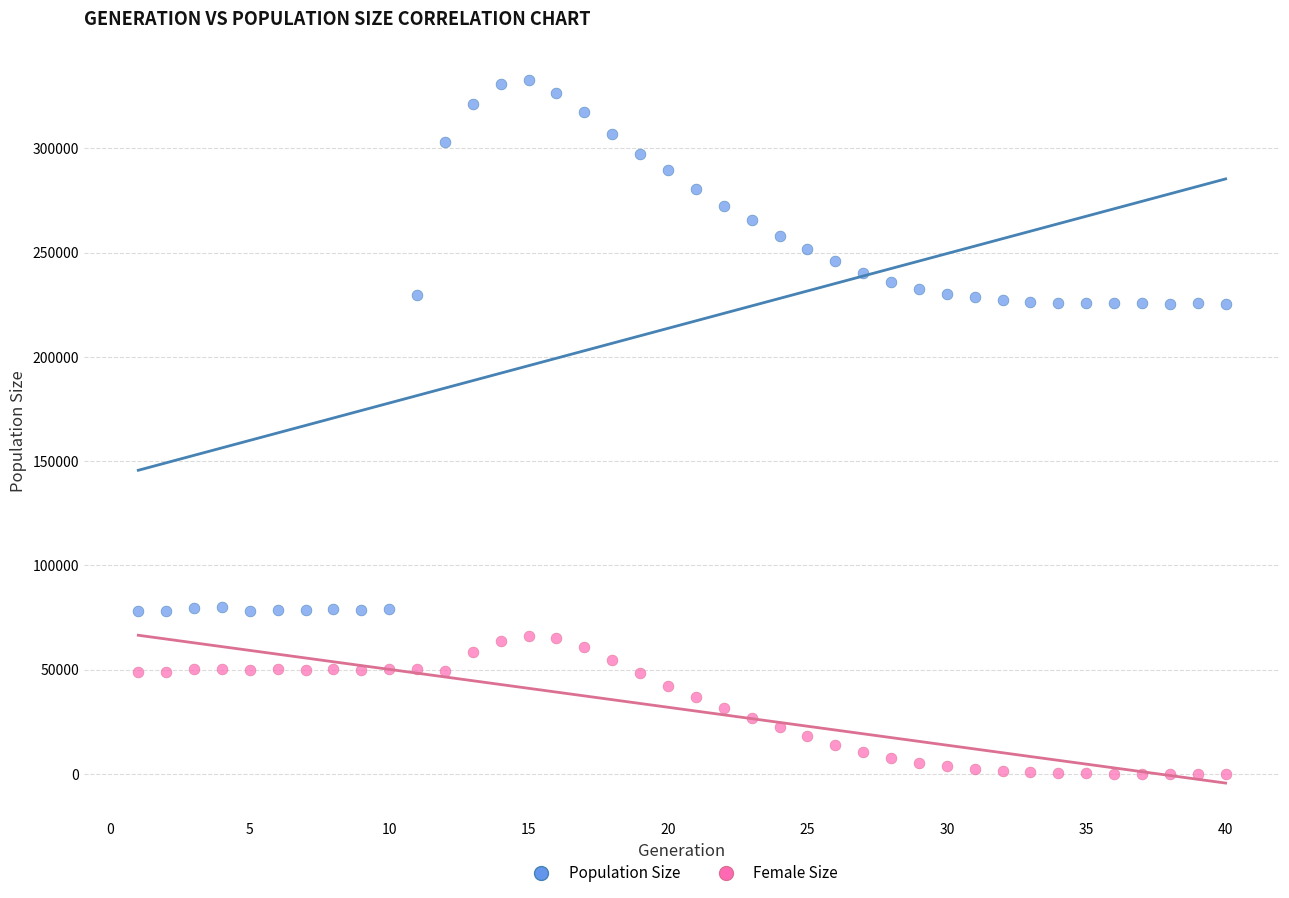

Which series reaches the minimum Y coordinate?

Female Size